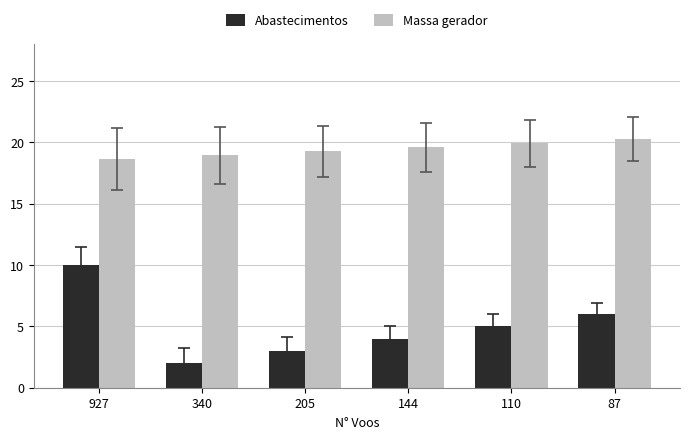

What is the average value of the Massa gerador series?

19.4